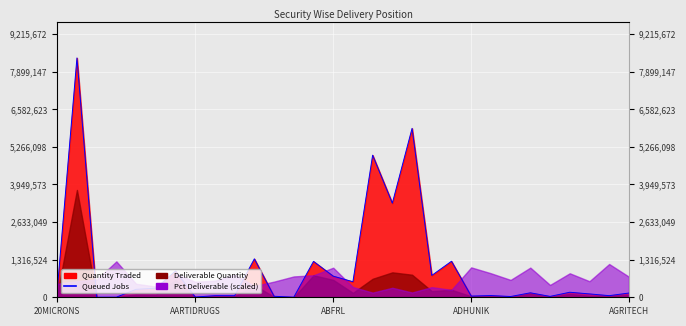

What is the value of the 26th point from the left?

30997